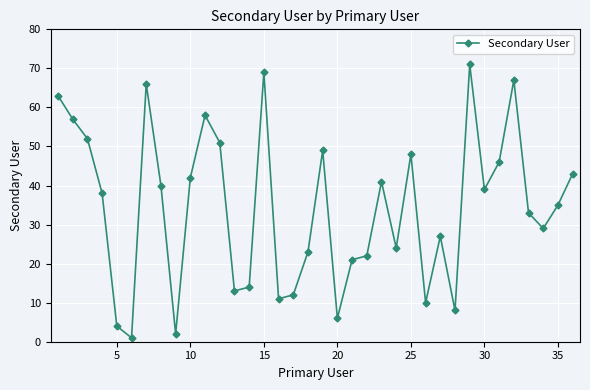

Does the chart display data point markers on the line(s)?

Yes